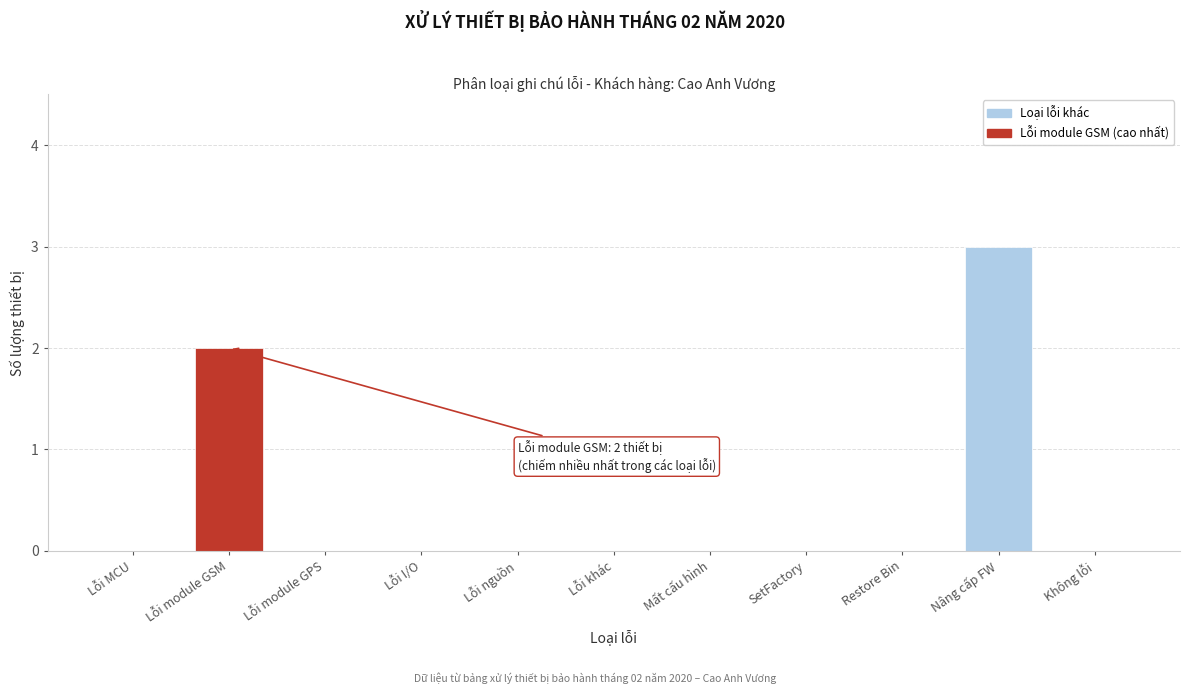

Reading left to right, transcribe all the data shown in this chart.

Lỗi MCU=0	Lỗi module GSM=2	Lỗi module GPS=0	Lỗi I/O=0	Lỗi nguồn=0	Lỗi khác=0	Mất cấu hình=0	SetFactory=0	Restore Bin=0	Nâng cấp FW=3	Không lỗi=0